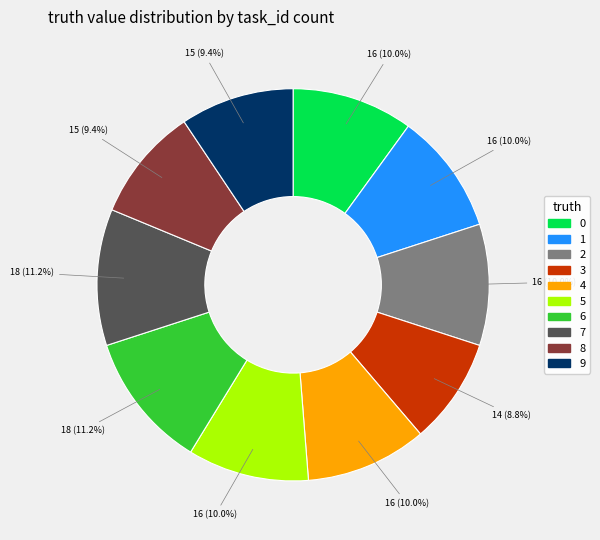

The 5 slice represents 10% of the pie. True or false?

True